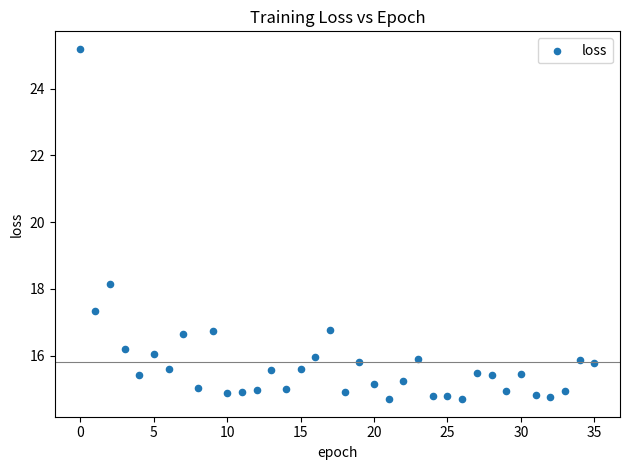

What is the range of Y values (max minus min)?

10.5